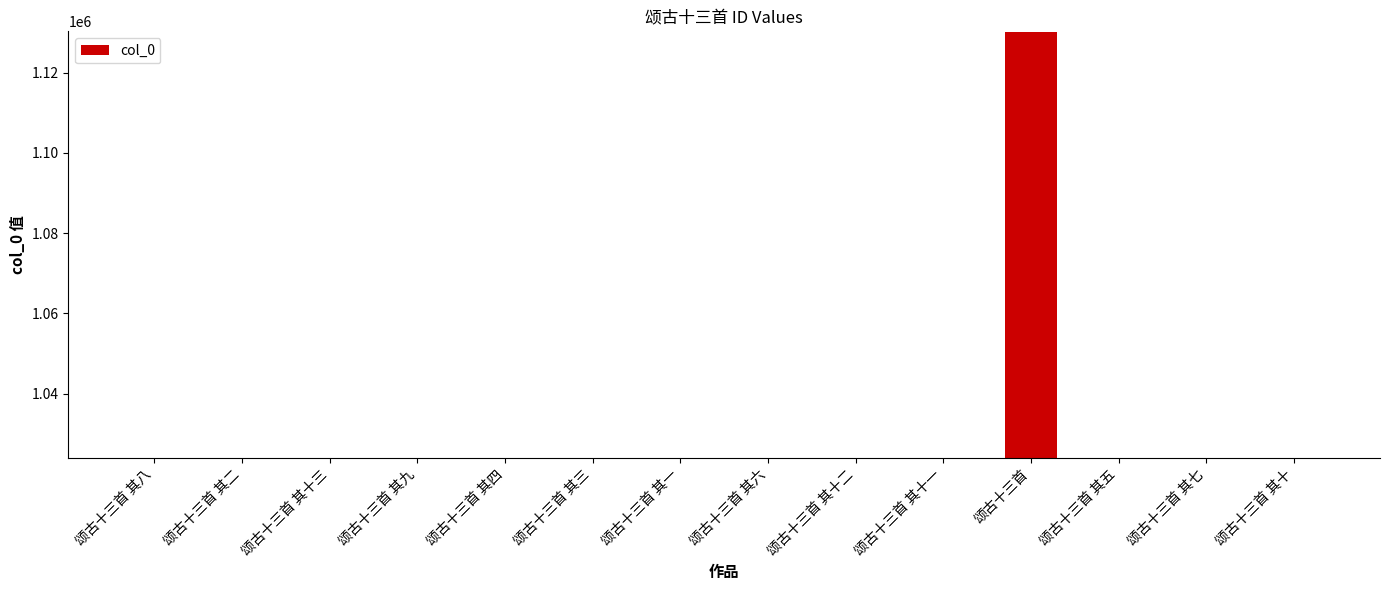

Approximately how many times larger is the value at 颂古十三首 其十二 compared to 颂古十三首 其五?

1.0